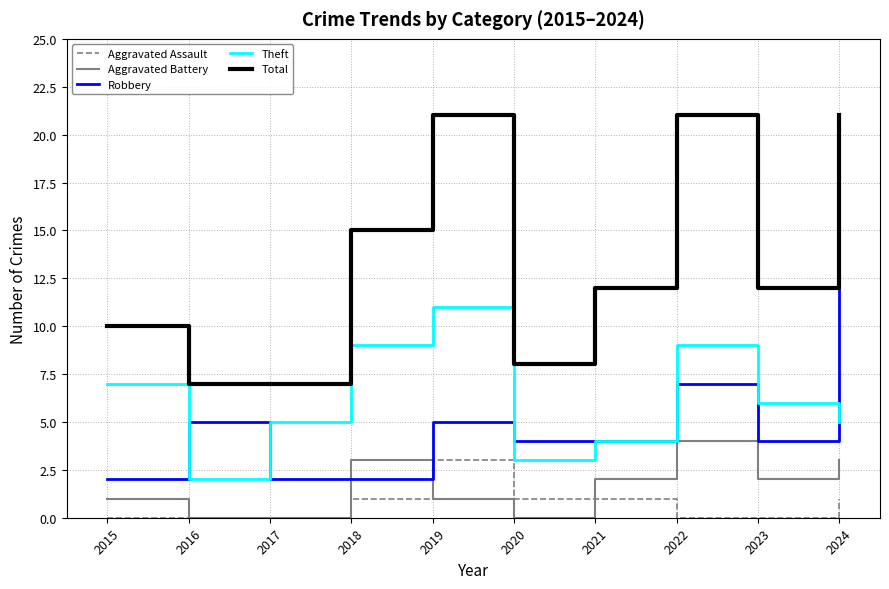

How many lines are shown in the chart?

5